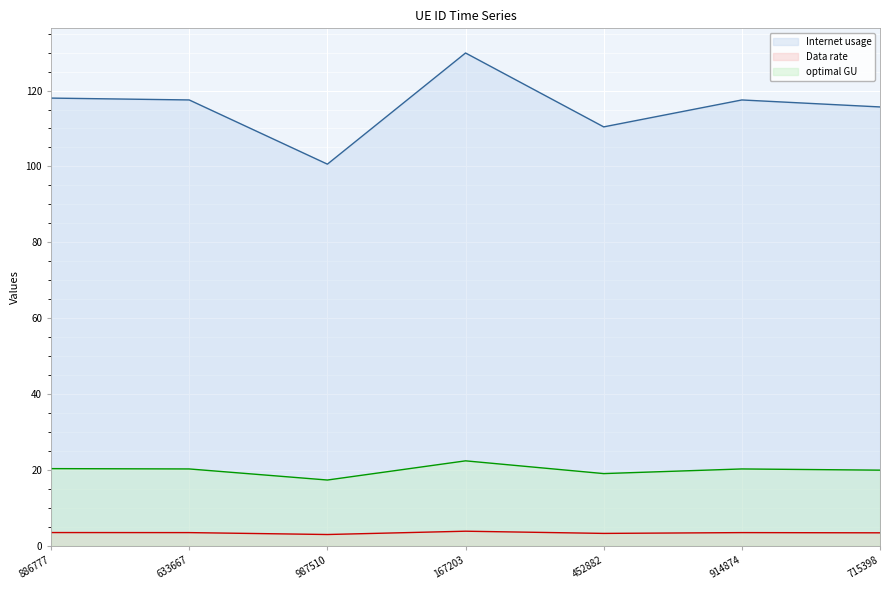

What is the label of the 2nd point from the right?

914874